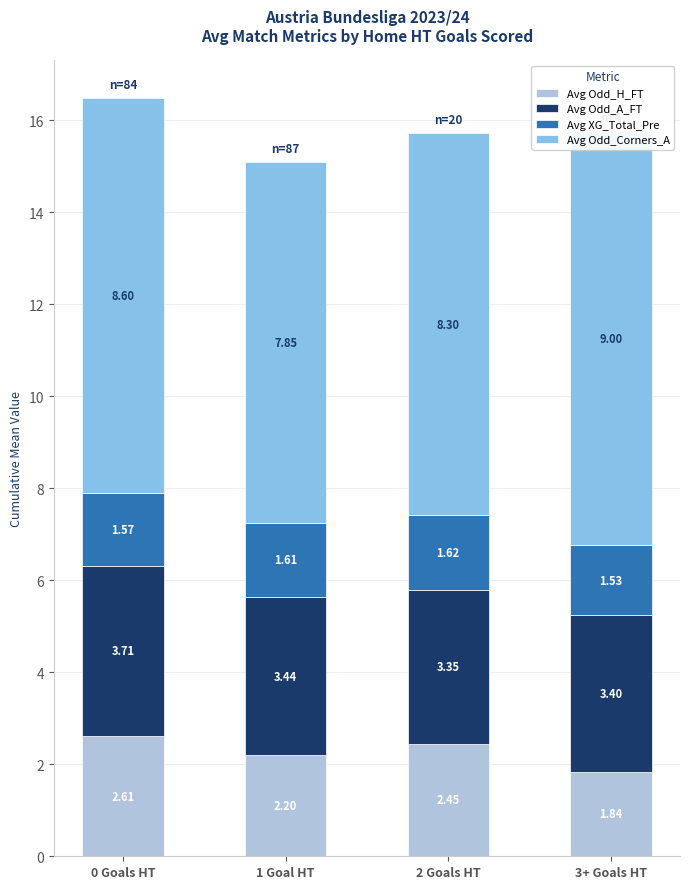

What position from the right is 3+ Goals HT?

1